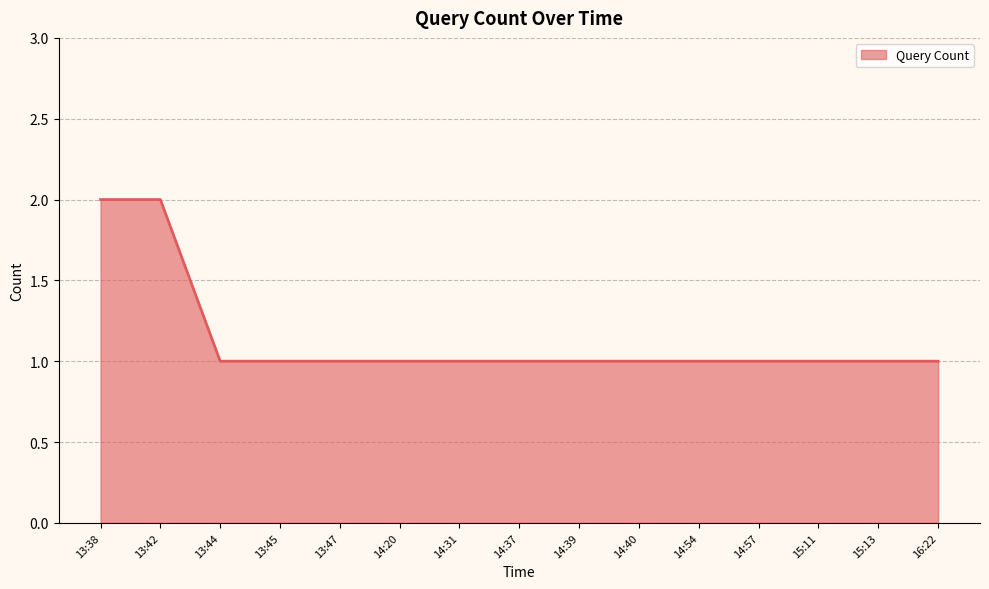

The value at 15:11 is 0. True or false?

False